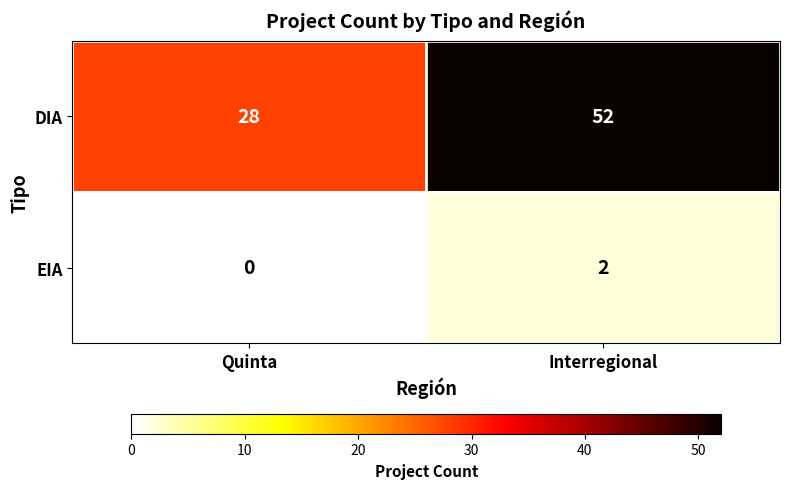

Where is DIA nearest to the value 40?

Quinta